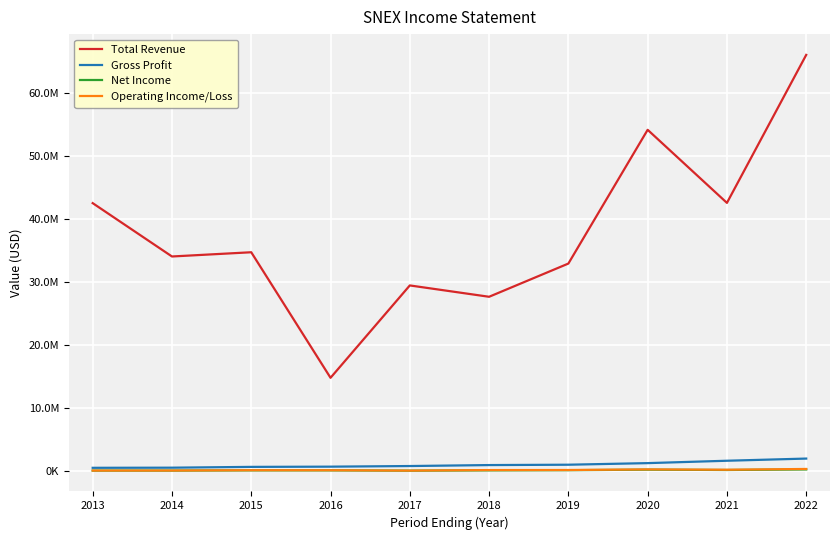

At which label does Total Revenue reach its minimum?

2016